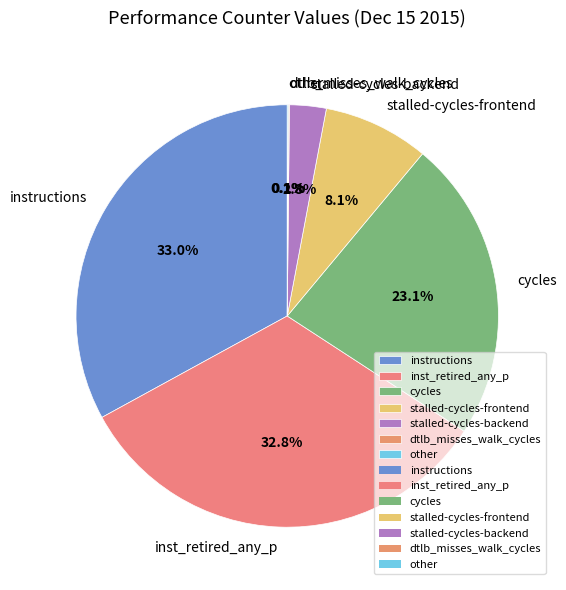

Between instructions and stalled-cycles-frontend, which is larger?

instructions